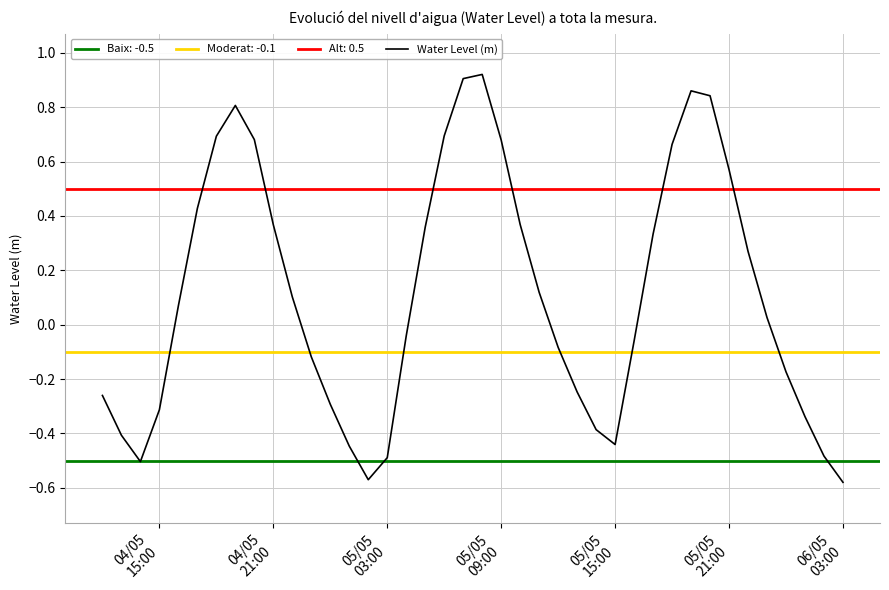

How many positive values are there?

21